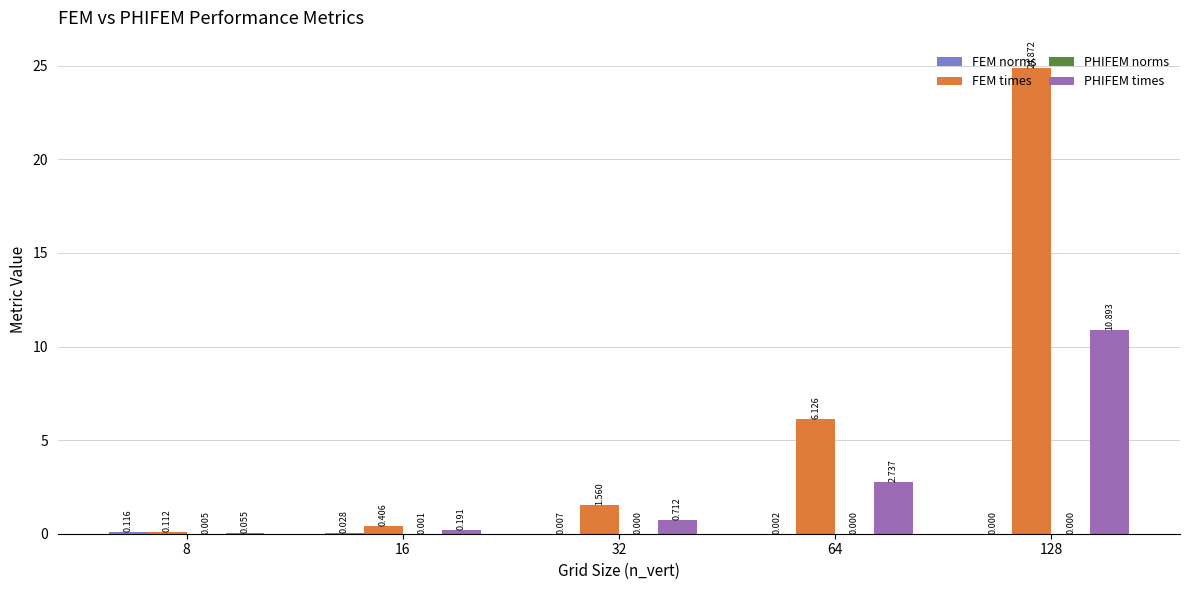

Which series changed the most between 8 and 128?

FEM times